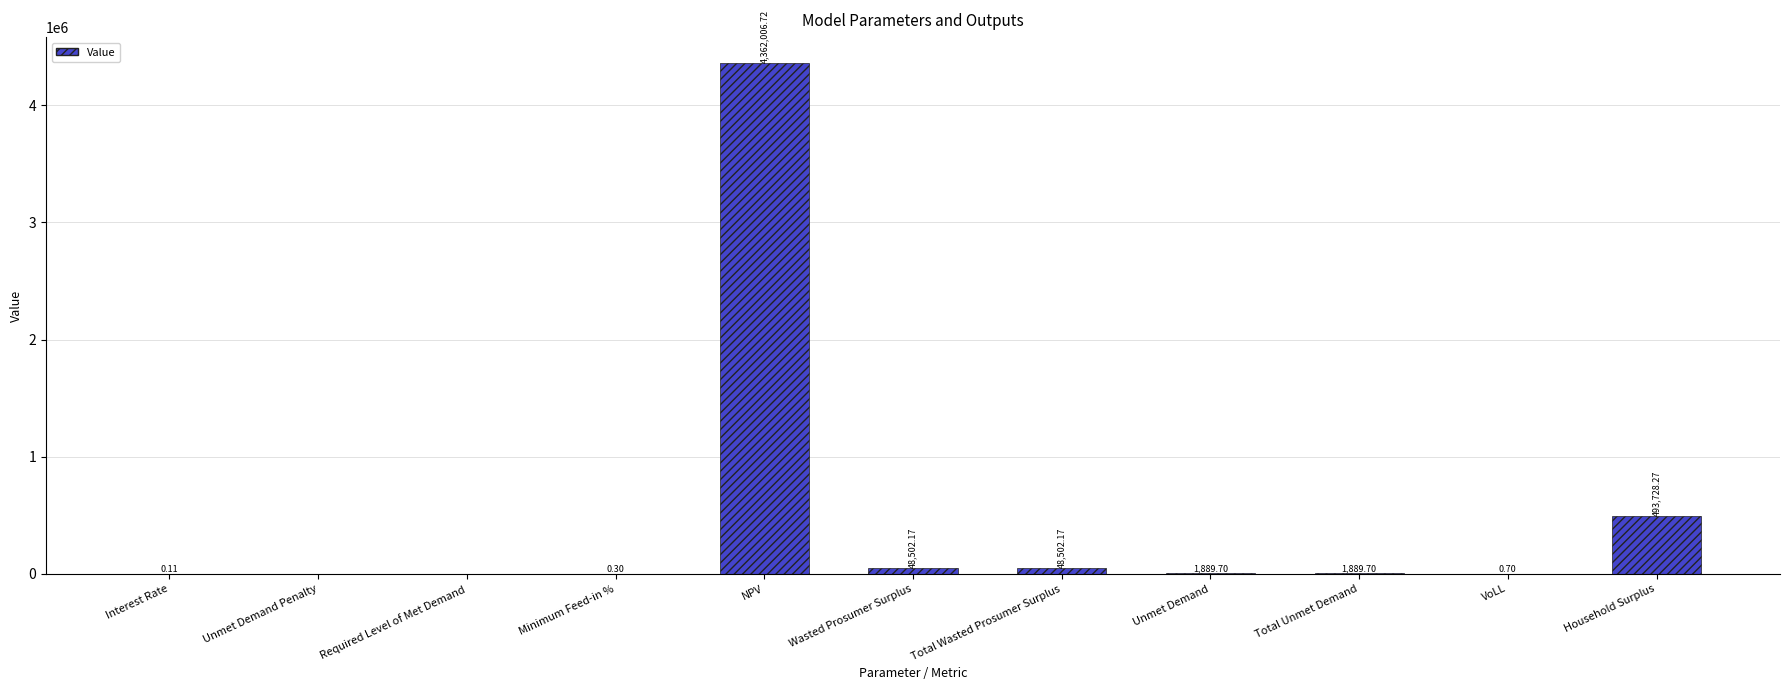

At which label does the data first exceed 1889?

NPV